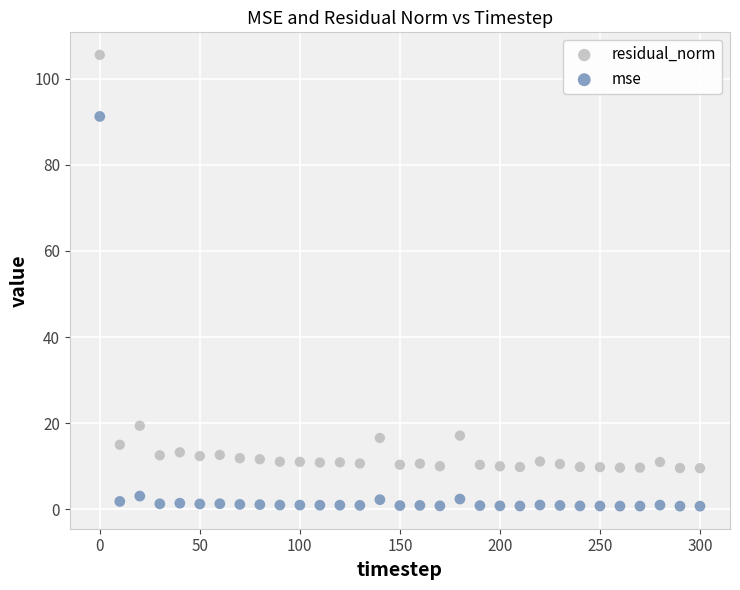

Across all data points, what is the range of Y values (max minus min)?

104.7